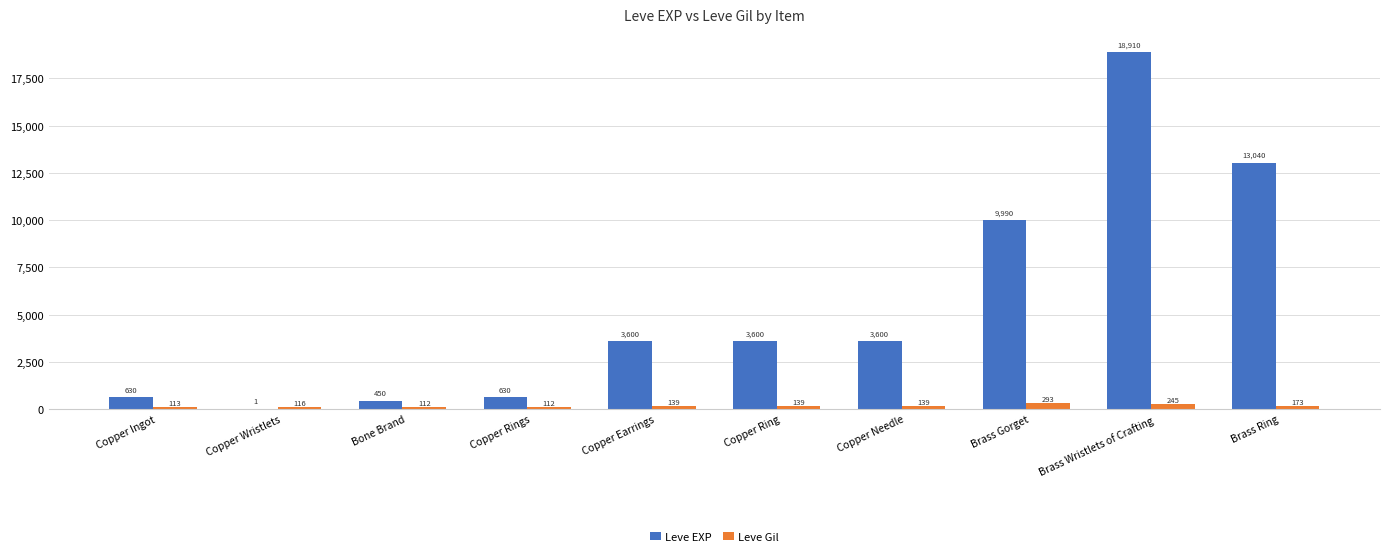

Which label corresponds to the largest value in the chart?

Brass Wristlets of Crafting